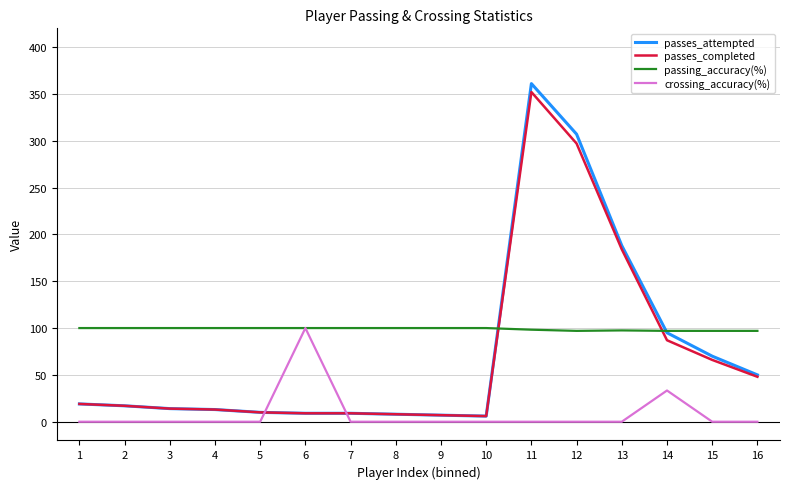

Which series ends up on top after the final intersection of passes_completed and crossing_accuracy(%)?

passes_completed